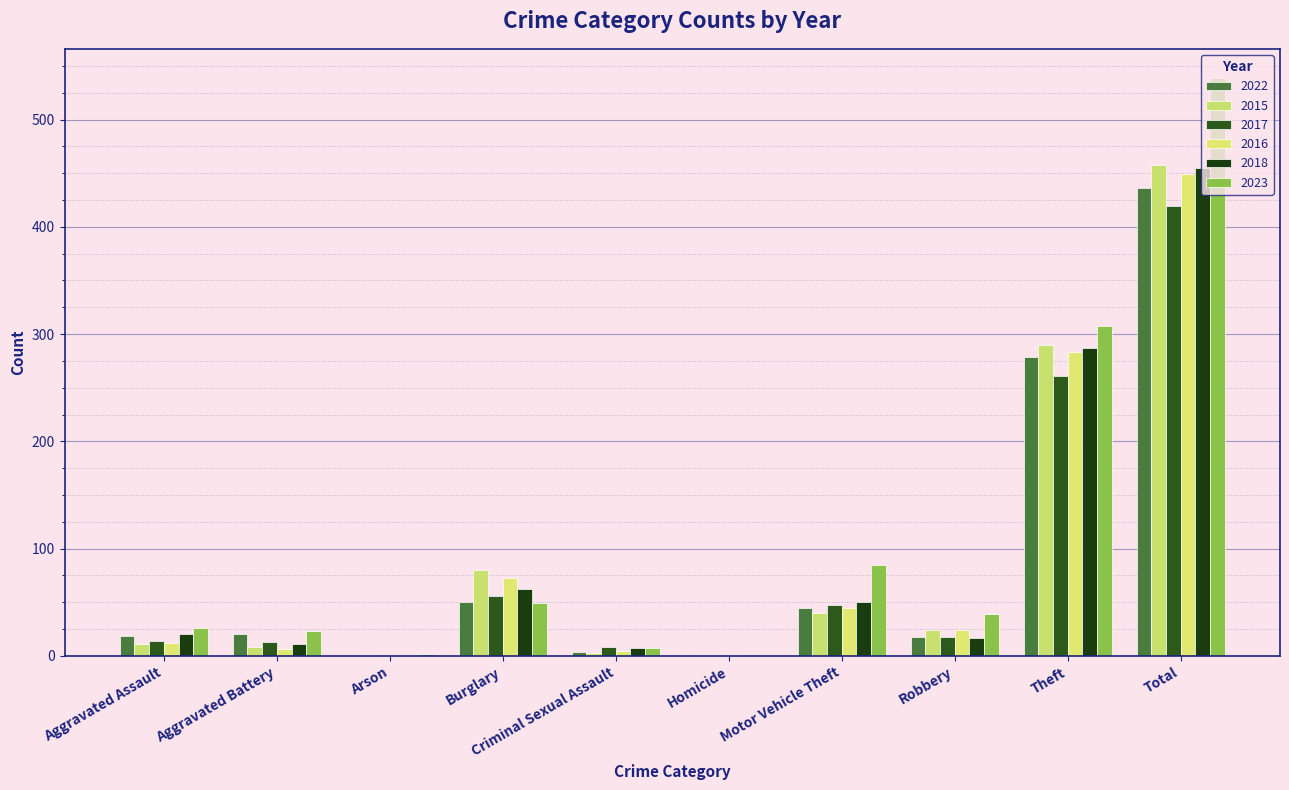

What is the maximum value shown in the chart?

539